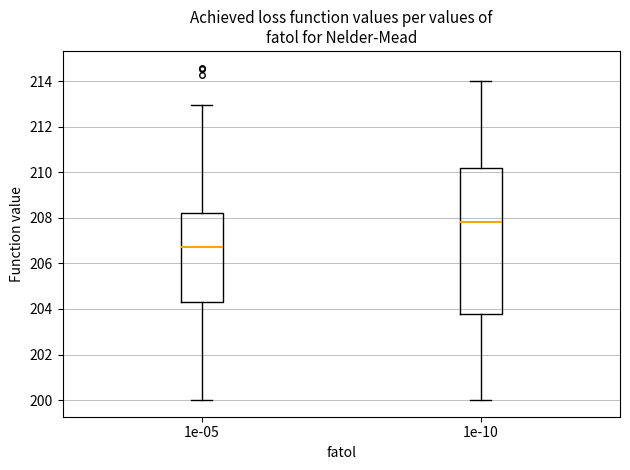

Where does the upper whisker of the box at x = 1e-05 end on the y-axis? The values are not printed on the chart, so give them approximately, as read against the axis.

213.0